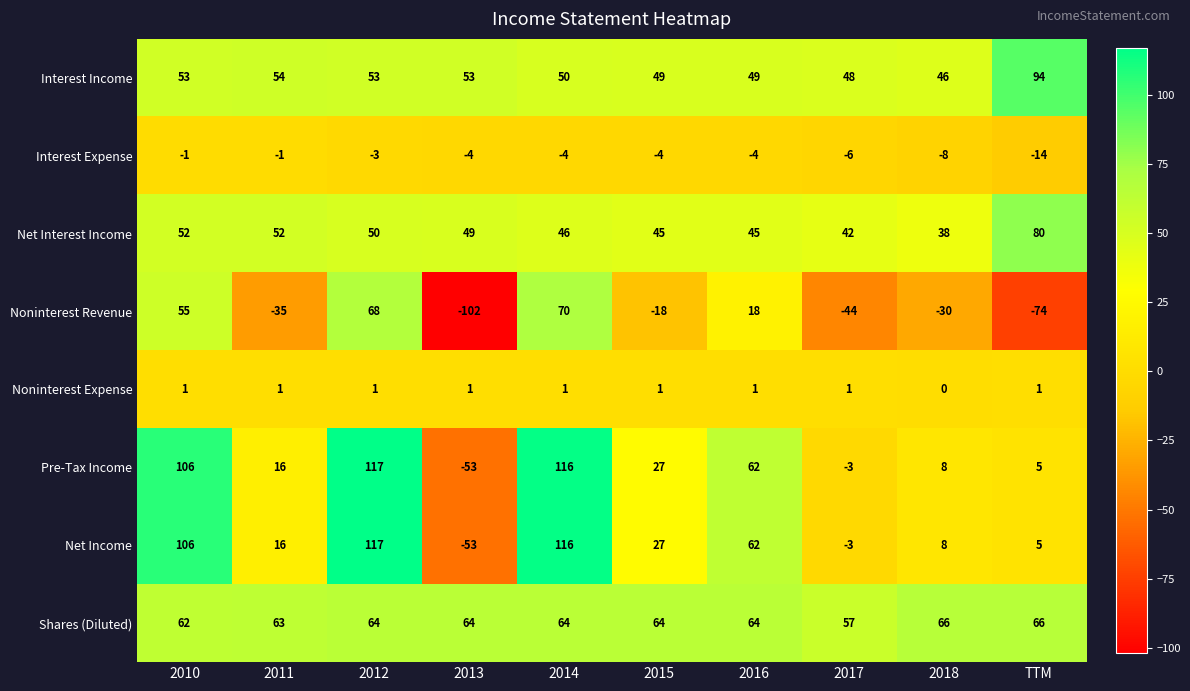

The value of Net Income at 2014 is 174. True or false?

False